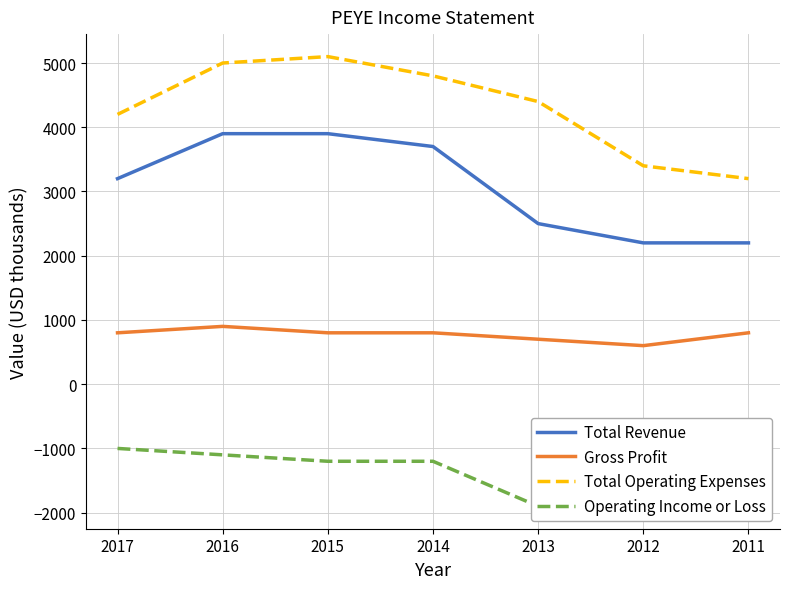

Which series has the largest total across all categories?

Total Operating Expenses